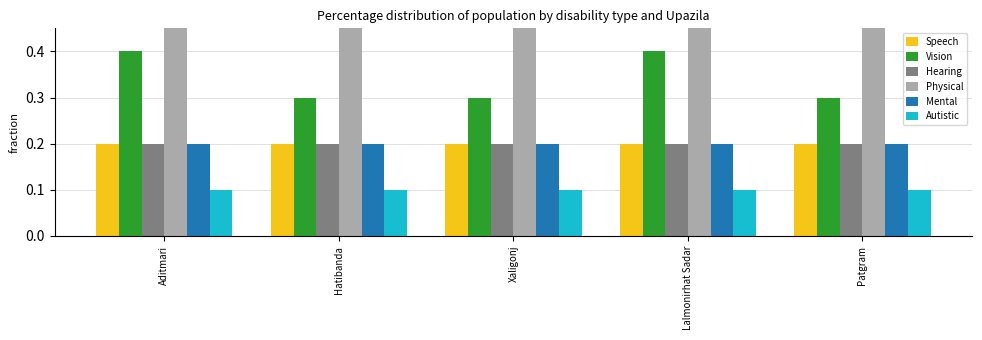

What is the total value across all series at Patgram?

1.6